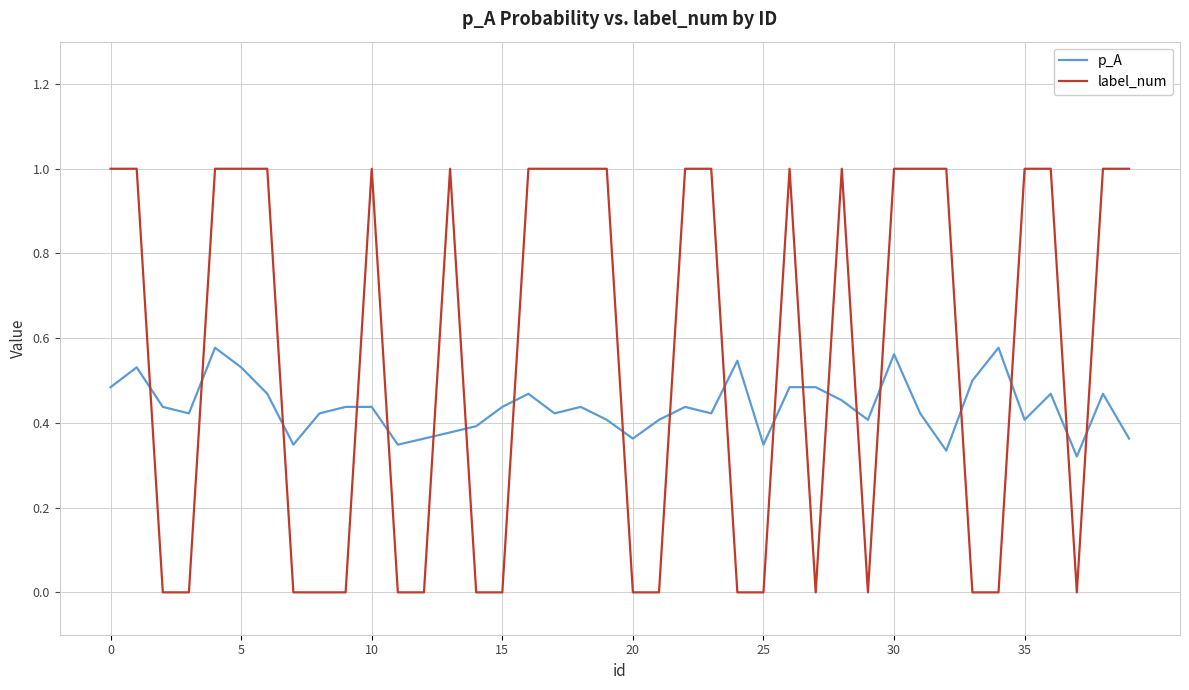

List the series in order of their peak value, lowest first.

p_A, label_num